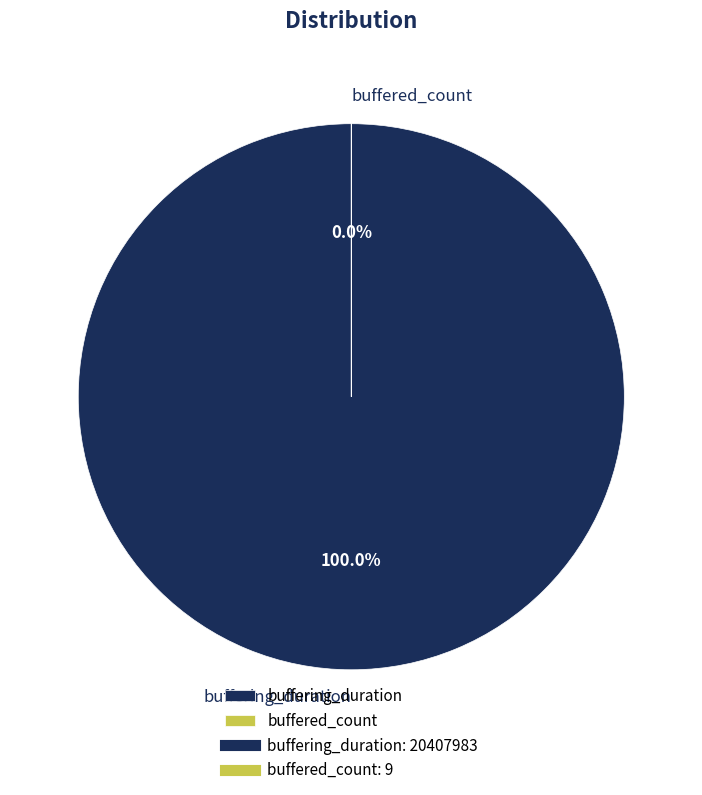

Rank the categories by value from lowest to highest.

buffered_count, buffering_duration